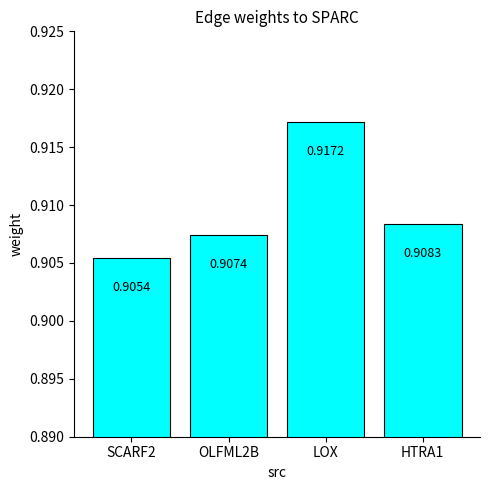

The chart shows a value of 0.4 at LOX. True or false?

False